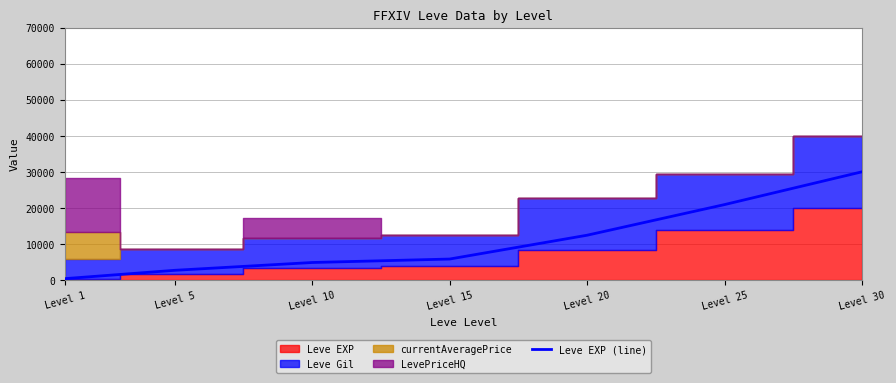

Is it true that the value at Level 1 is 361.9?

True